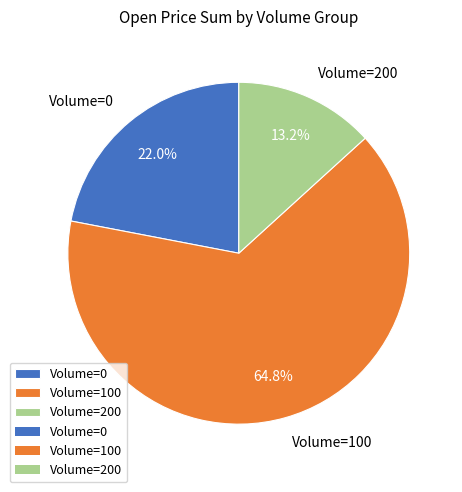

Approximately how many times larger is the value at Volume=100 compared to Volume=200?

4.9